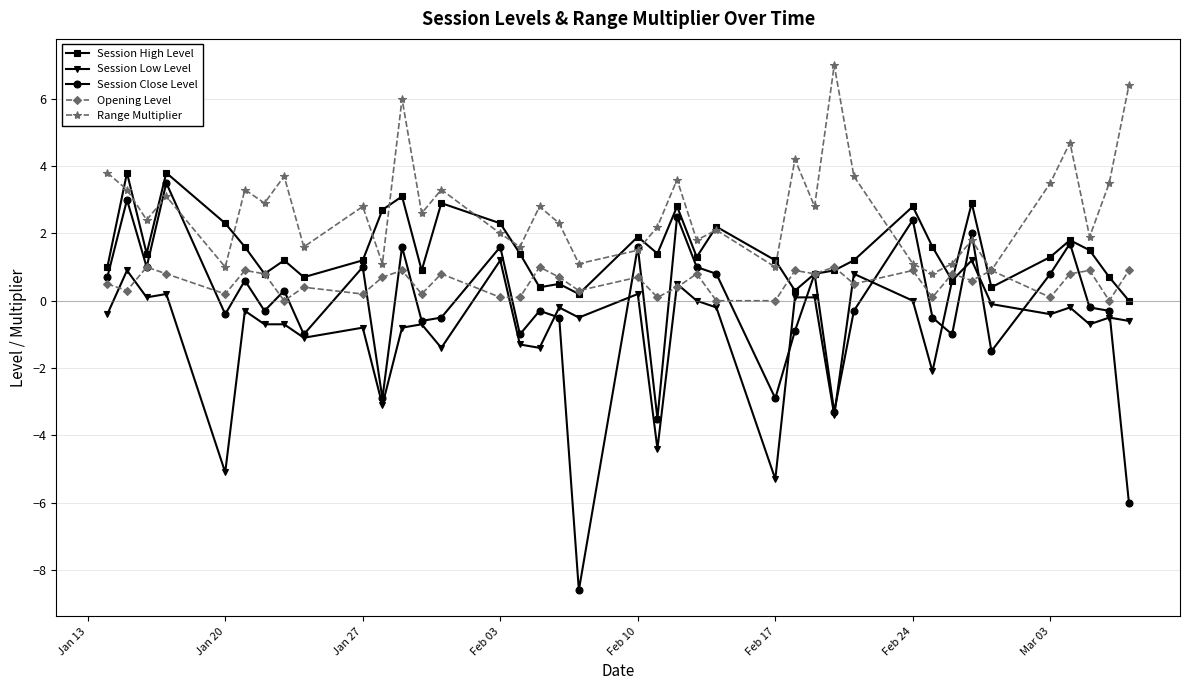

Rank the series by their average value, from lowest to highest.

Session Low Level, Session Close Level, Opening Level, Session High Level, Range Multiplier